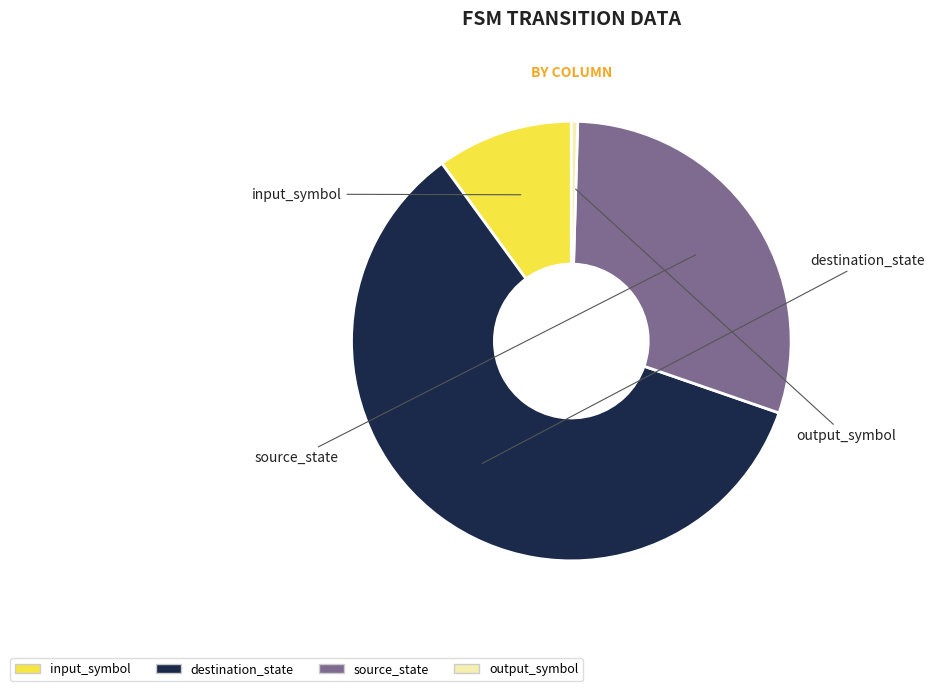

Combined, do source_state and output_symbol account for over 50%?

No